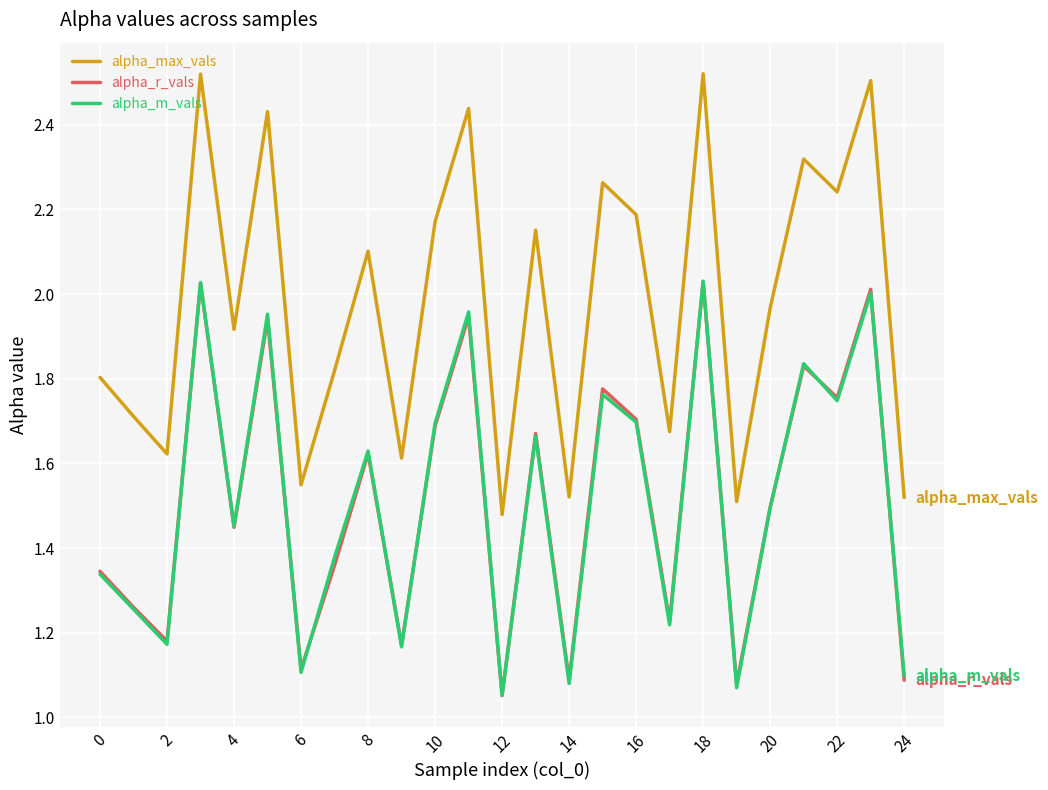

Which series has the largest total across all categories?

alpha_max_vals